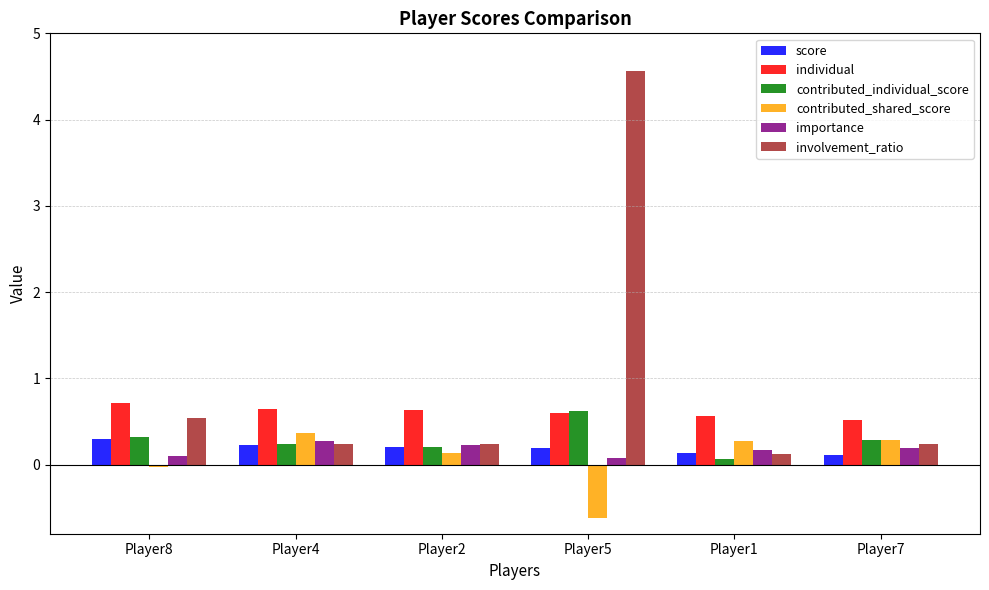

How many bars are there in each group?

6